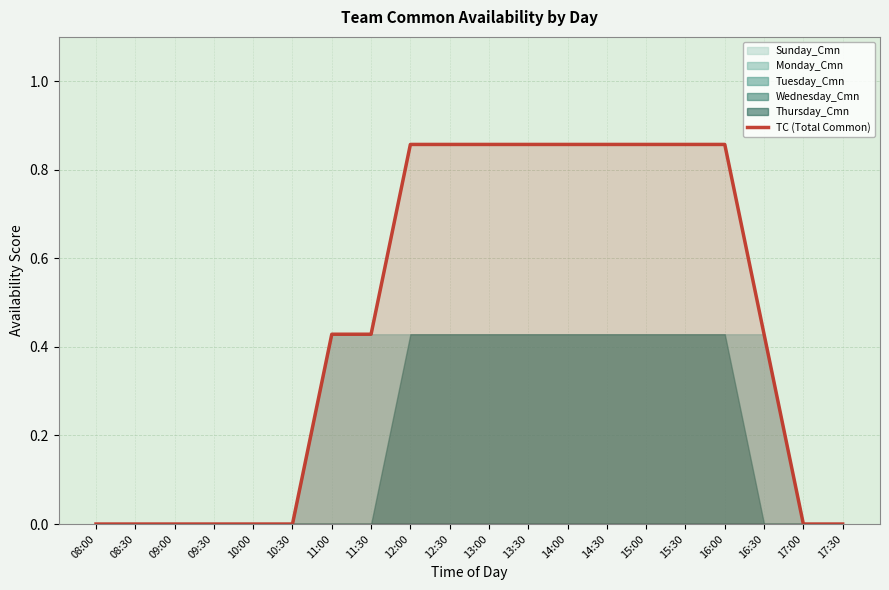

True or false: there are more than 2 points higher than both neighbors.

False